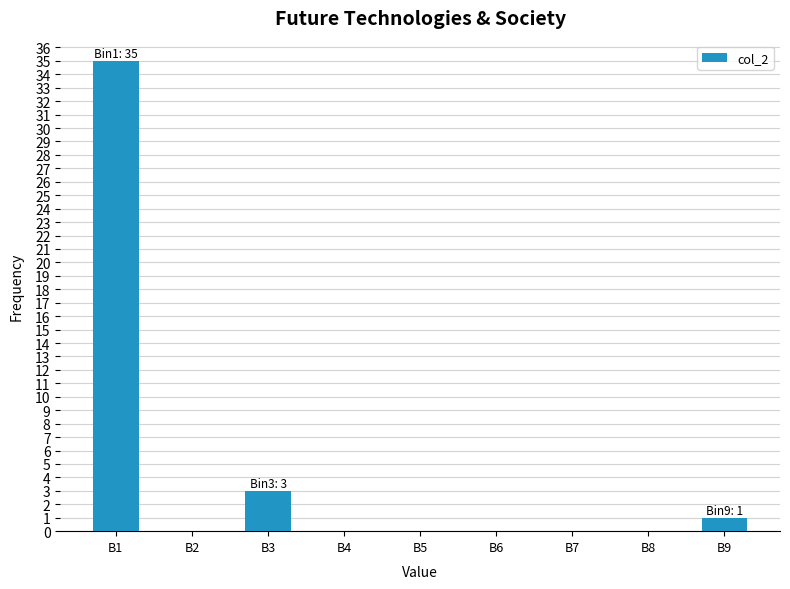

Reading left to right, extract all data points from this chart.

B1=35	B2=0	B3=3	B4=0	B5=0	B6=0	B7=0	B8=0	B9=1